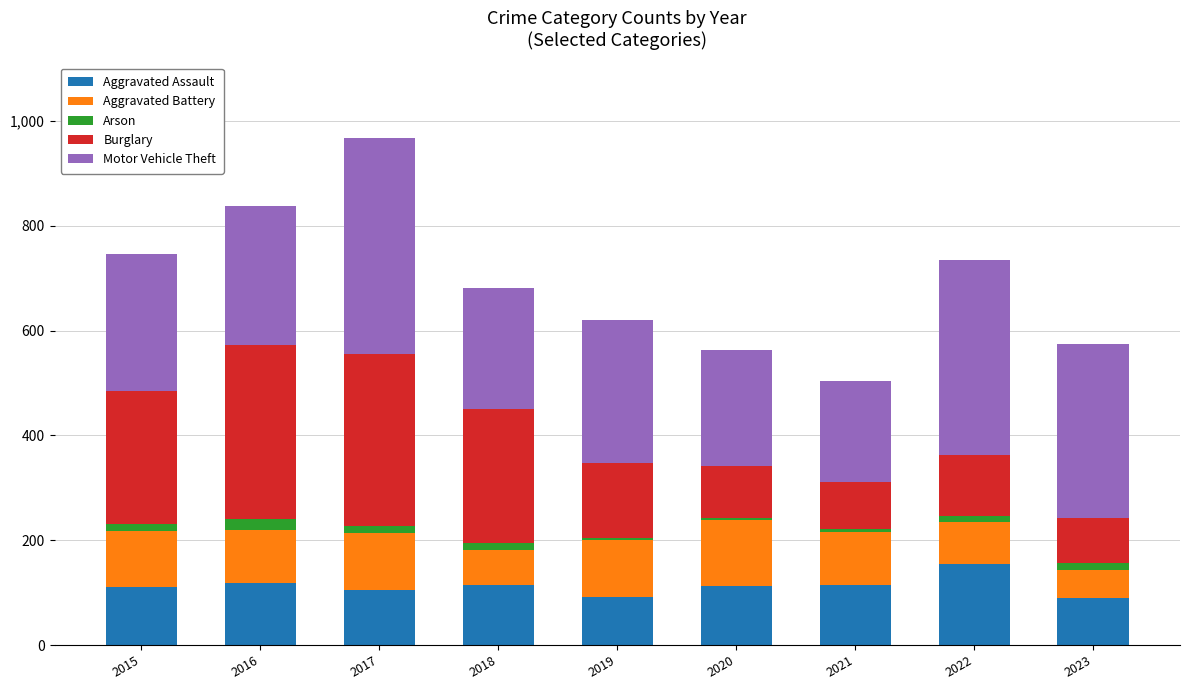

Are the bars grouped side by side (vs. stacked)?

No